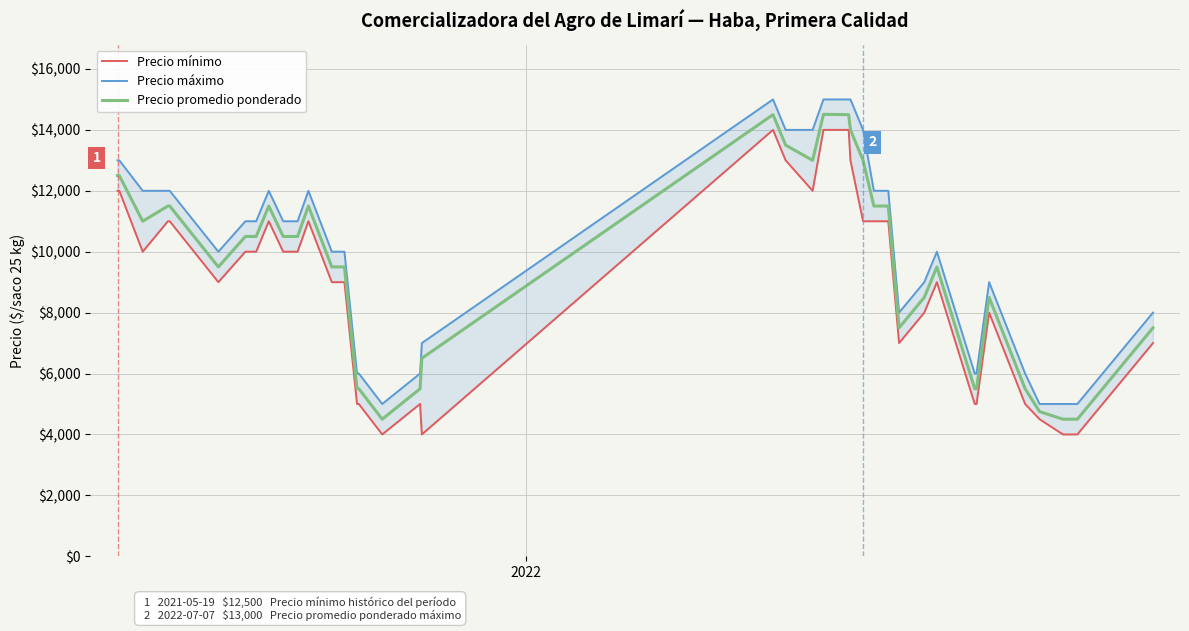

List the series in order of their overall mean, lowest first.

Precio mínimo, Precio promedio ponderado, Precio máximo